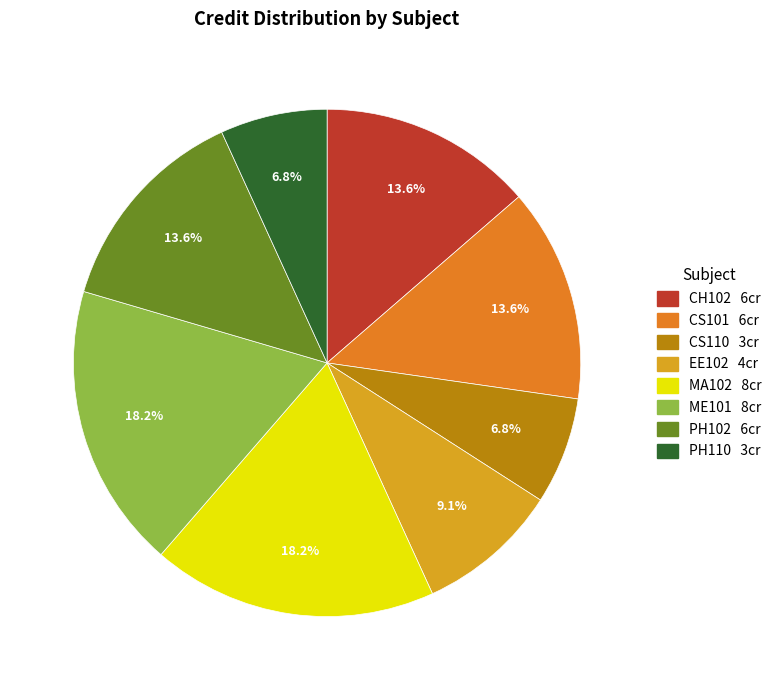

Is there any slice that represents more than half of the pie?

No